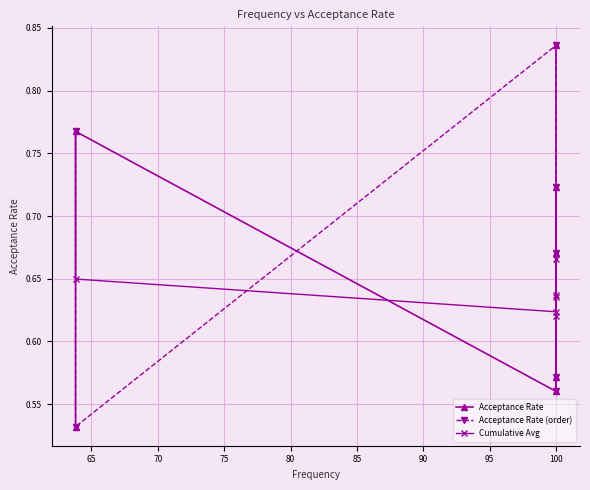

True or false: Cumulative Avg has a value of 0.1 at 100.

False